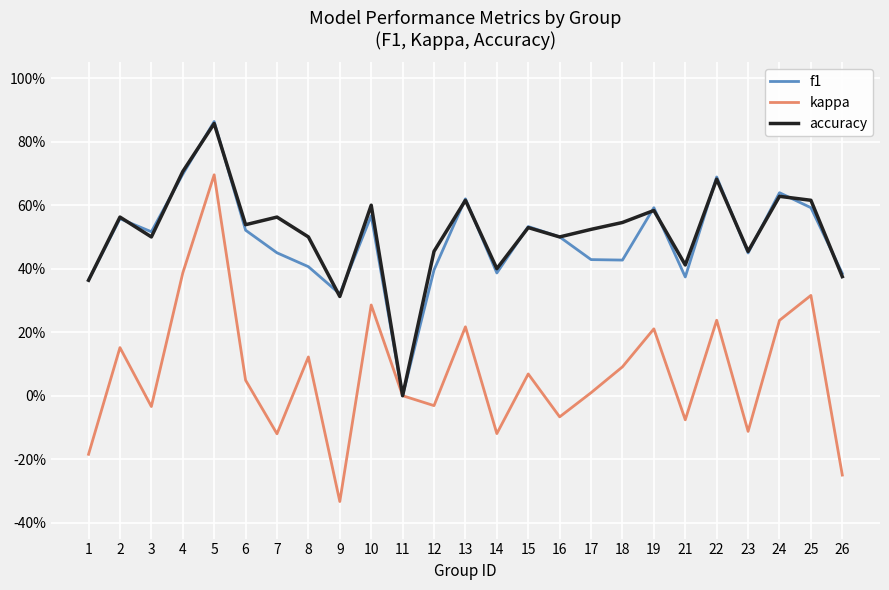

Is it true that accuracy equals 0.9 at 5?

True